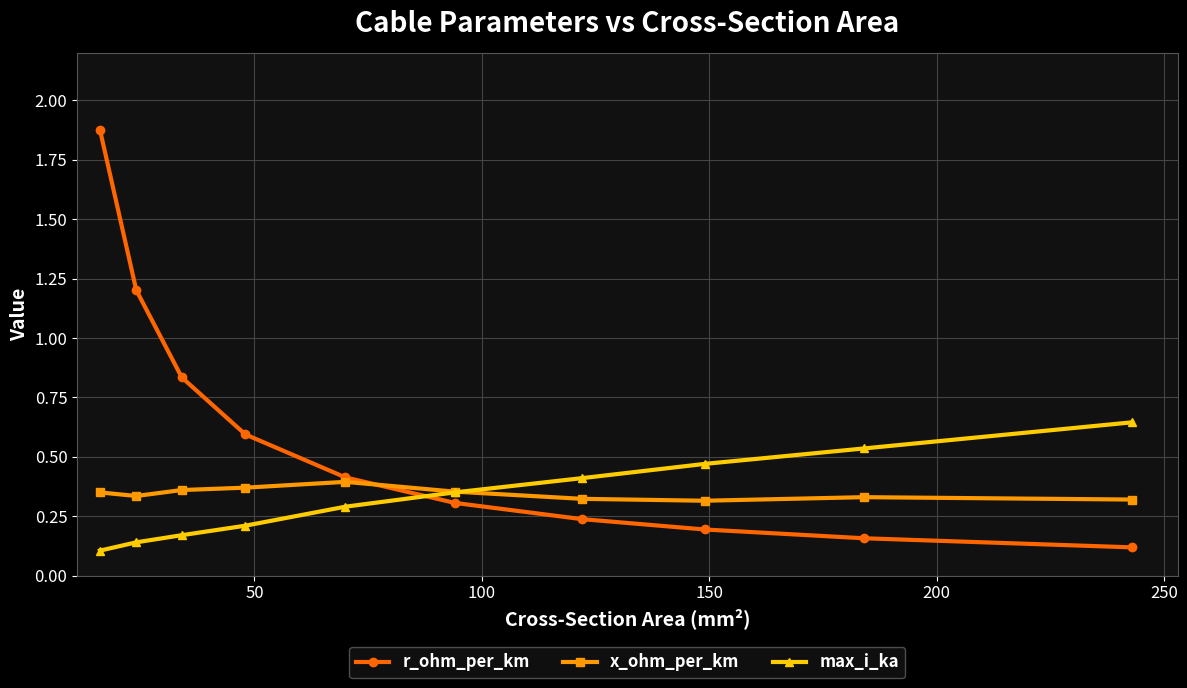

List the series in order of their peak value, highest first.

r_ohm_per_km, max_i_ka, x_ohm_per_km